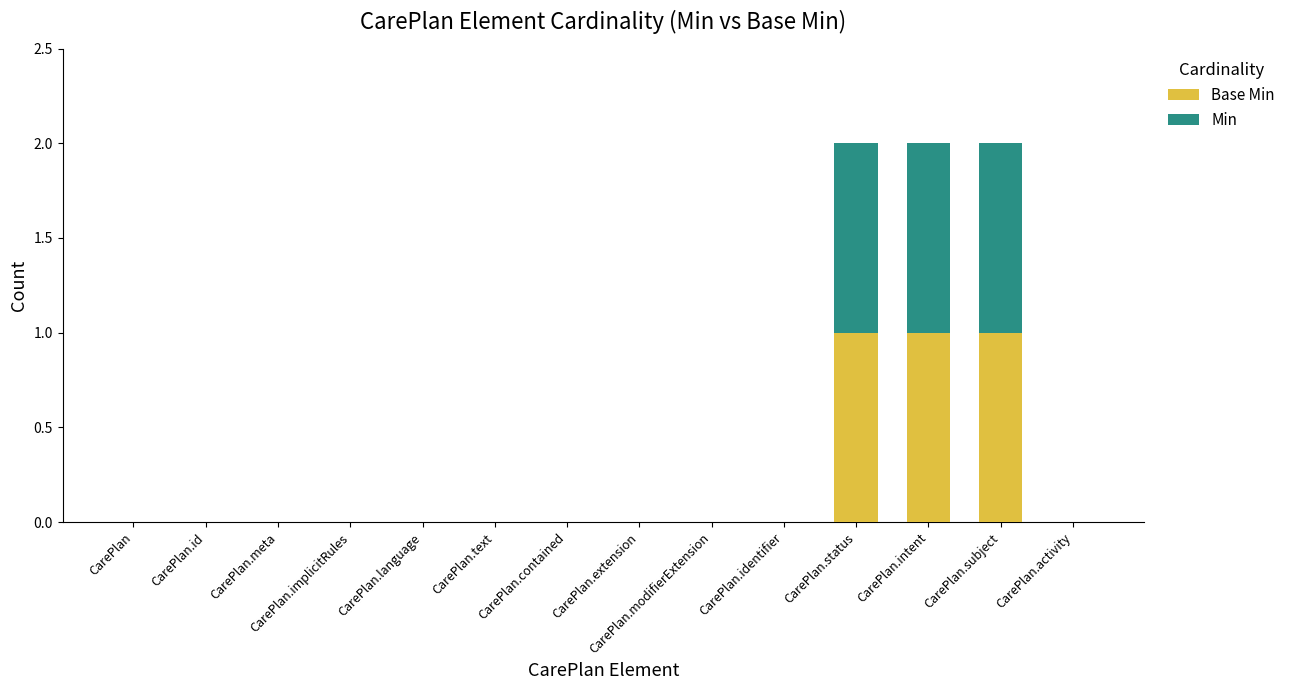

What are all the series names shown in the legend?

Base Min, Min